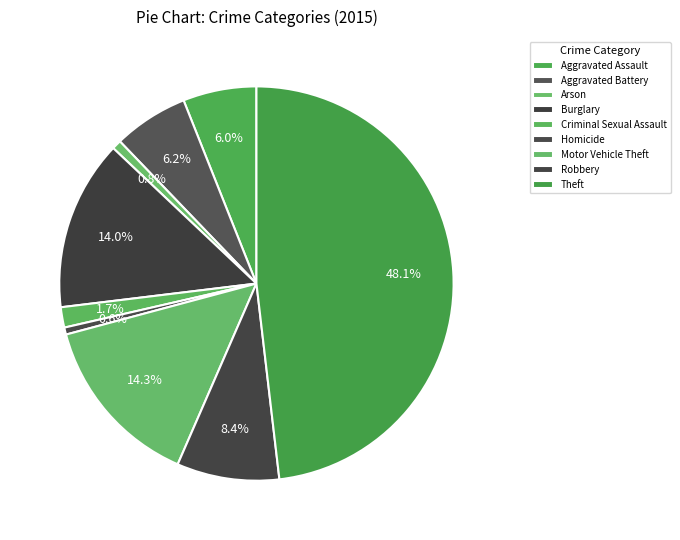

To the nearest percent, what is the difference between the Theft and Burglary slice percentages?

34%